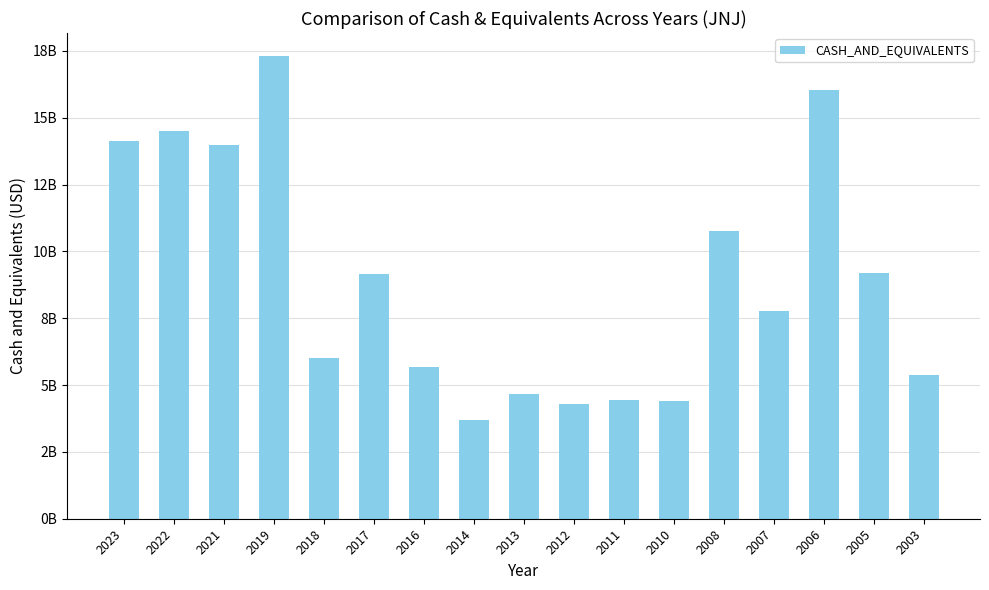

Does the chart contain any negative values?

No